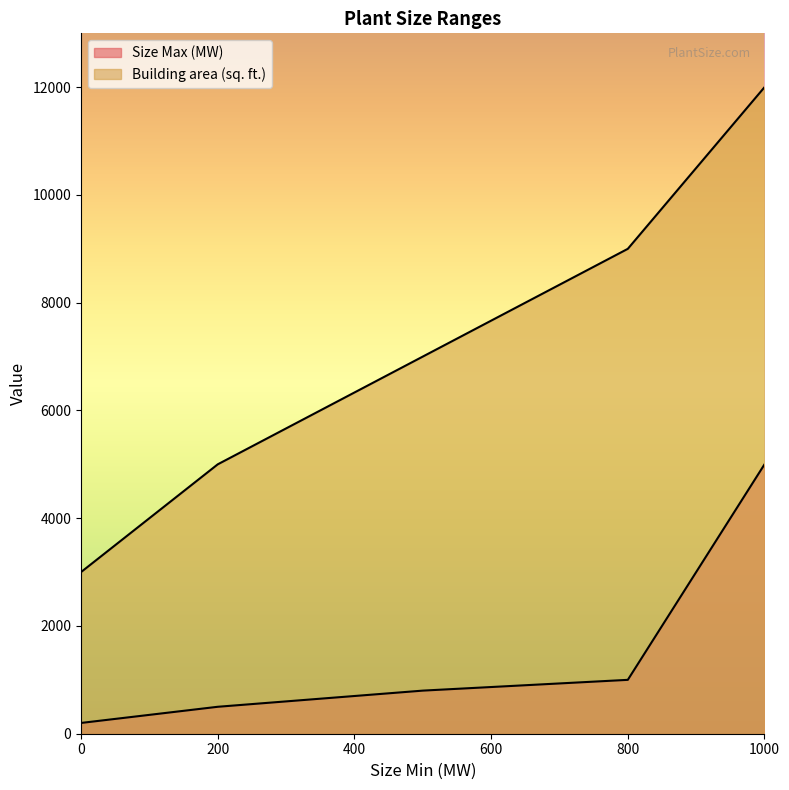

At how many categories does at least one series exceed 7567?

2